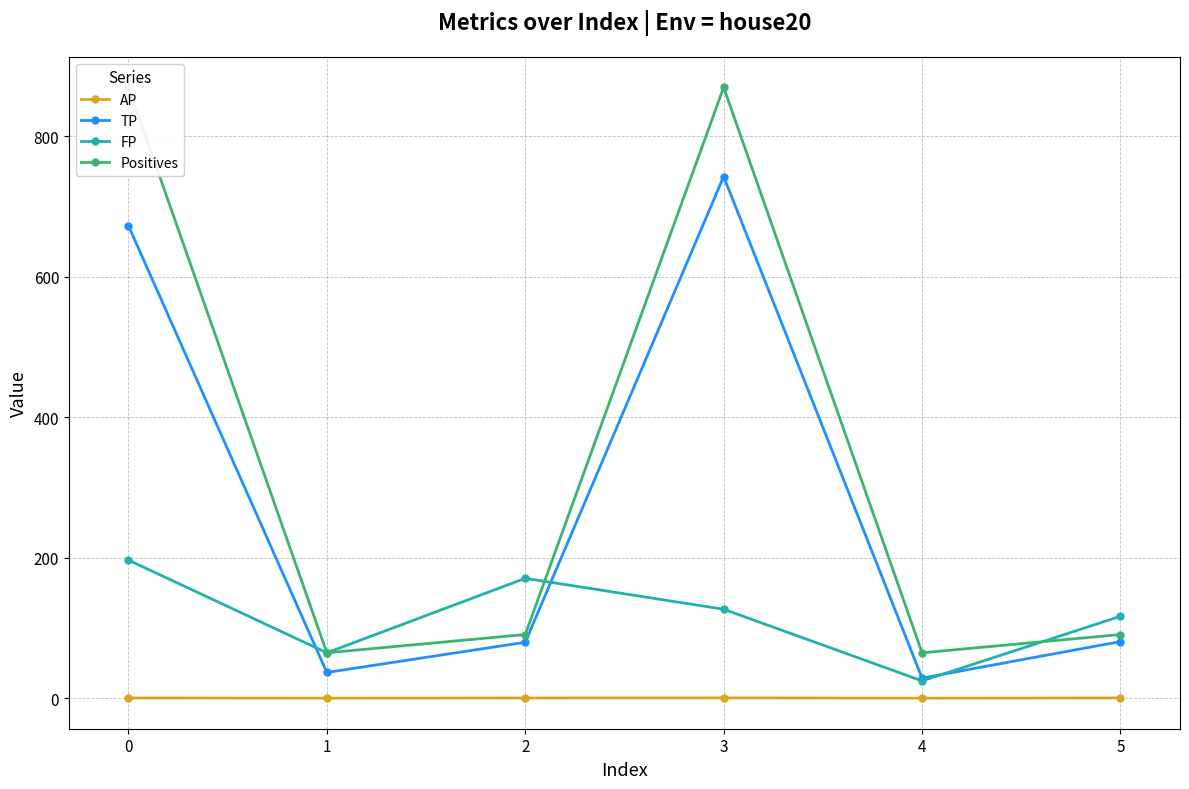

True or false: AP has a value of 0.7 at 2.

True